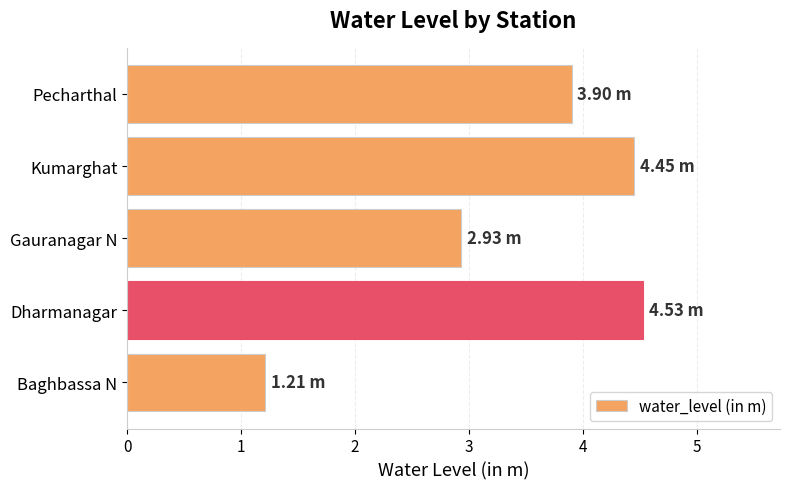

What is the sum of all values?

17.0